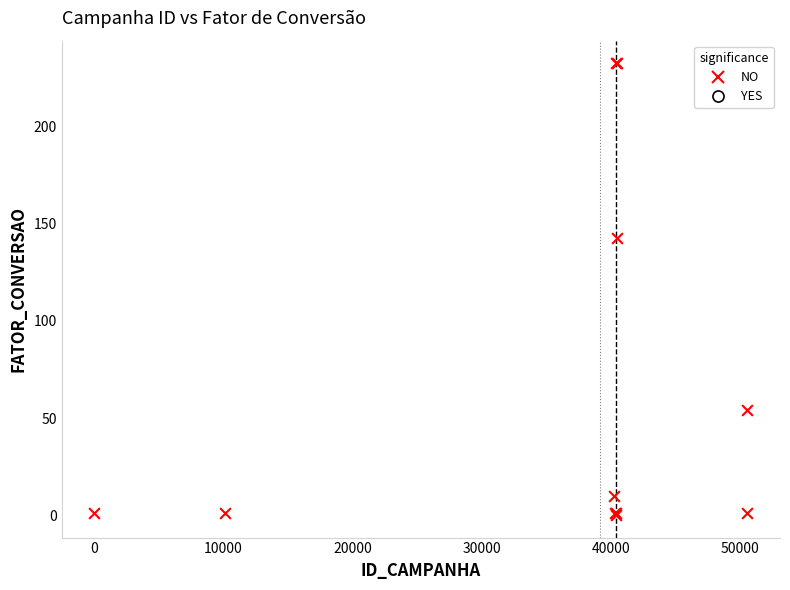

What Y value in the scatter plot is closest to 116?

142.9